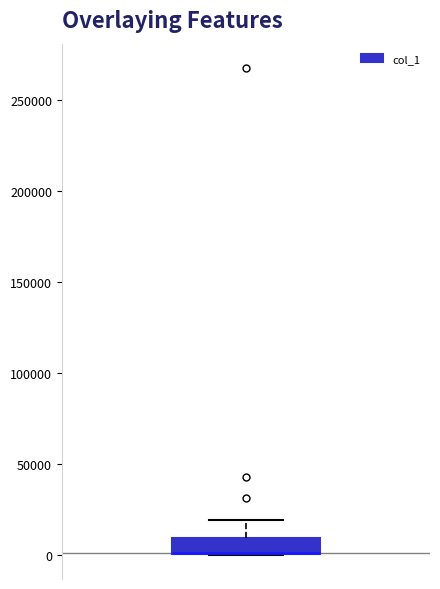

Transcribe this box plot: give where the median line is, the range the box spans, and where the two whiskers end, as read against the y-axis. The values are not printed on the chart, so give them approximately, as read against the axis.

median 0 (drawn on the box's lower edge), box 0 to 10000, whiskers 0 to 20000